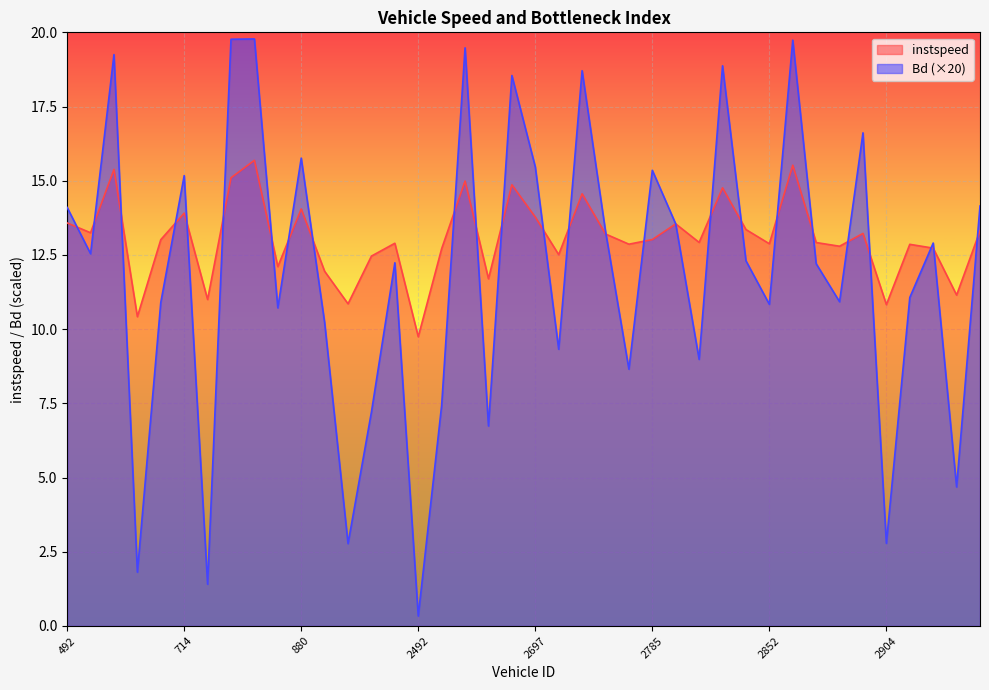

How many lines are shown in the chart?

2